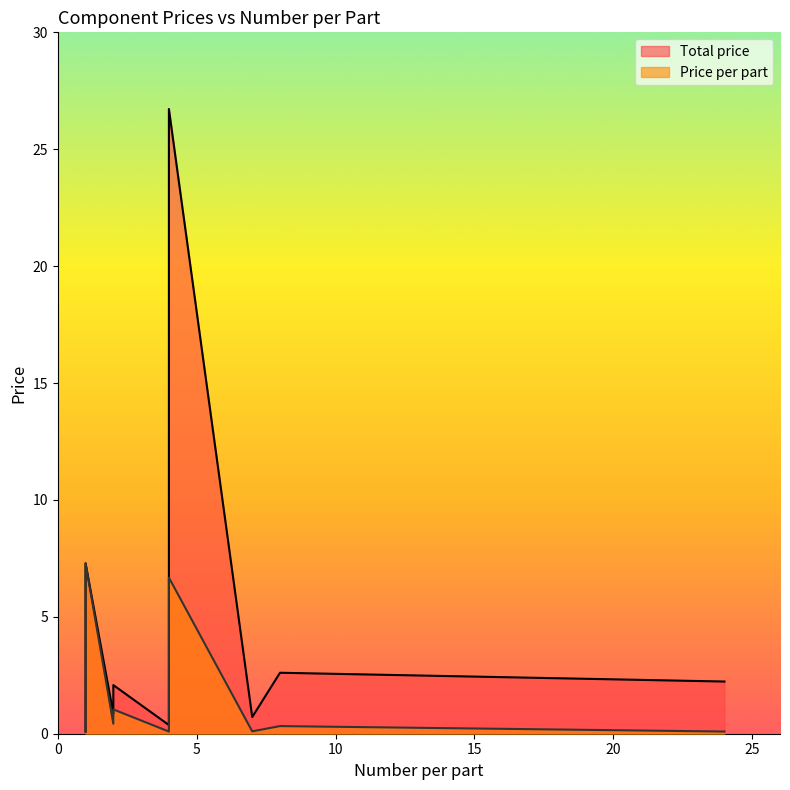

Rank the series by their average value, from lowest to highest.

Price per part, Total price